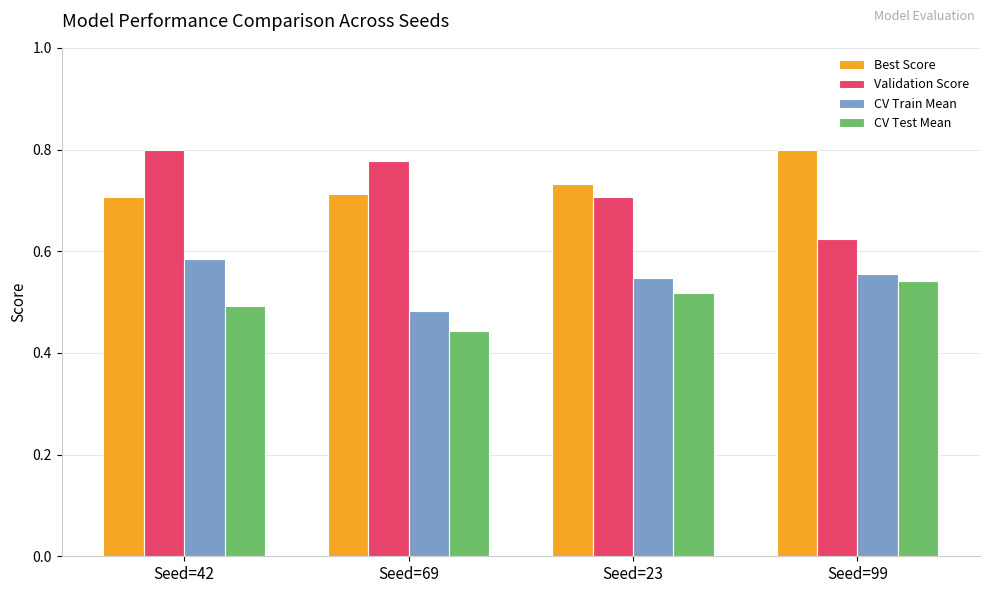

Rank the series at Seed=23 from highest to lowest value.

Best Score, Validation Score, CV Train Mean, CV Test Mean